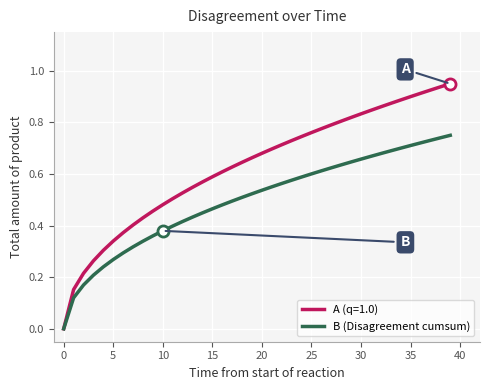

List the series in order of their peak value, highest first.

A (q=1.0), B (Disagreement cumsum)